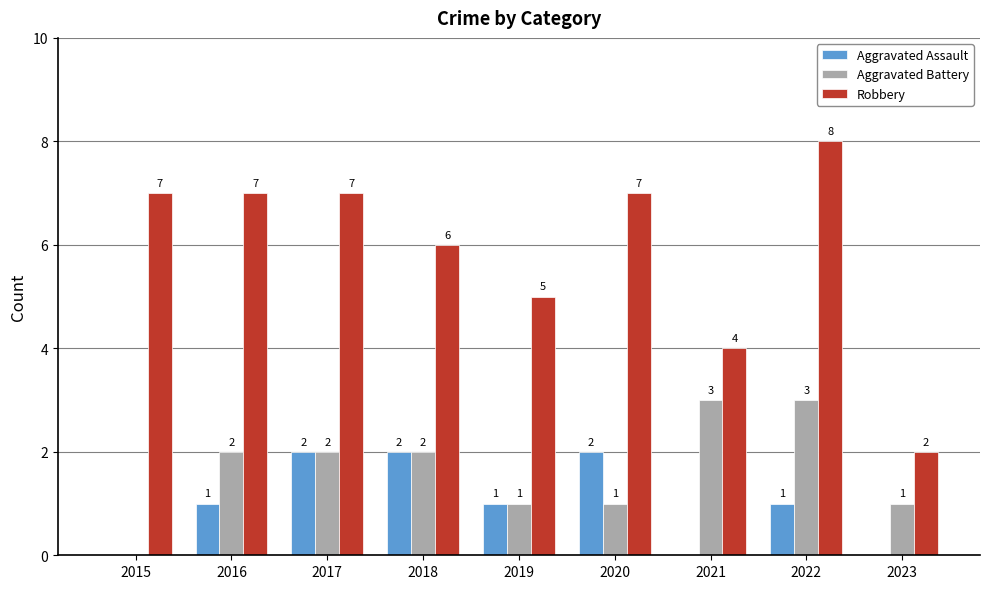

Which series has the largest total across all categories?

Robbery